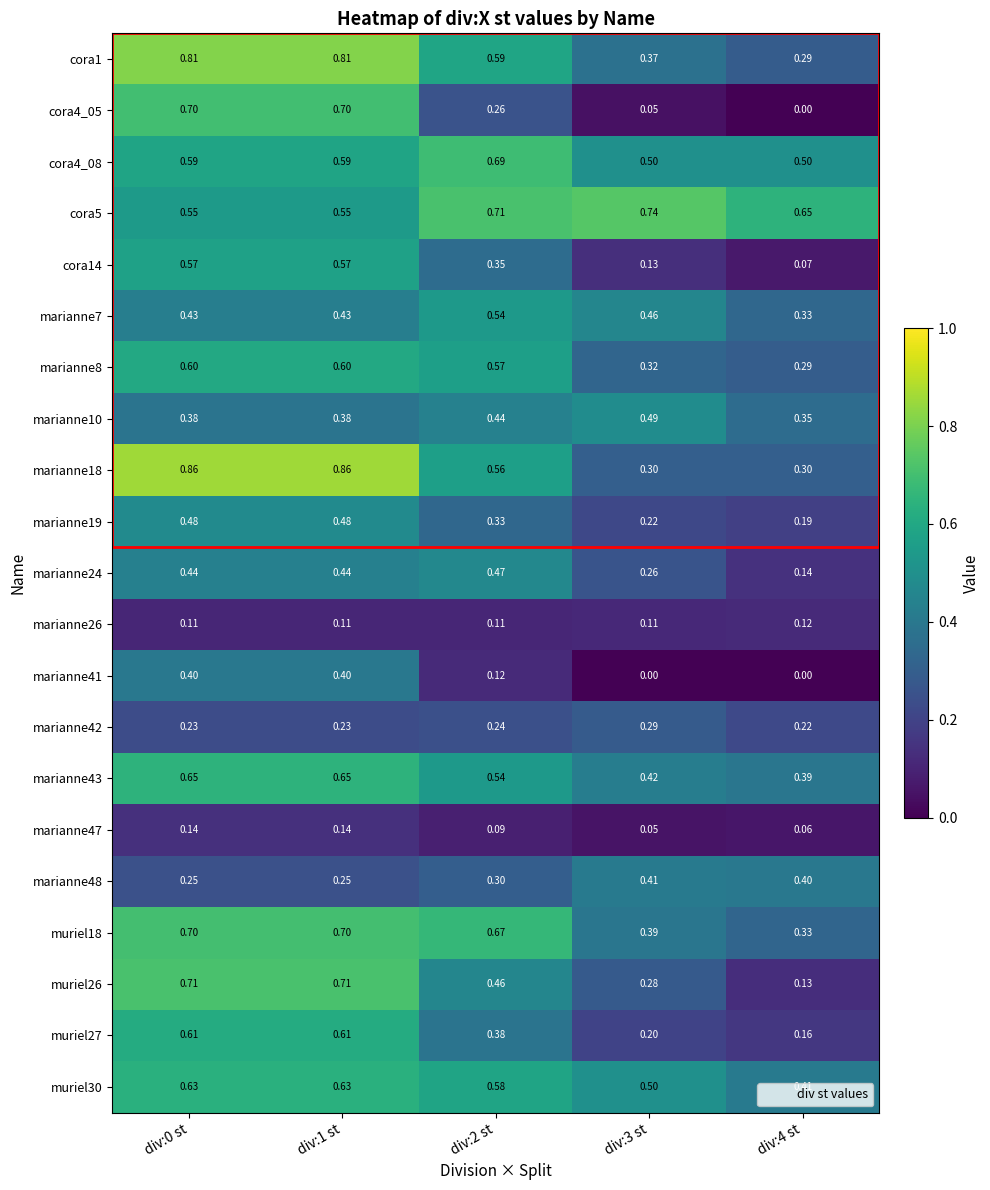

Which label corresponds to the smallest value in the chart?

div:4 st